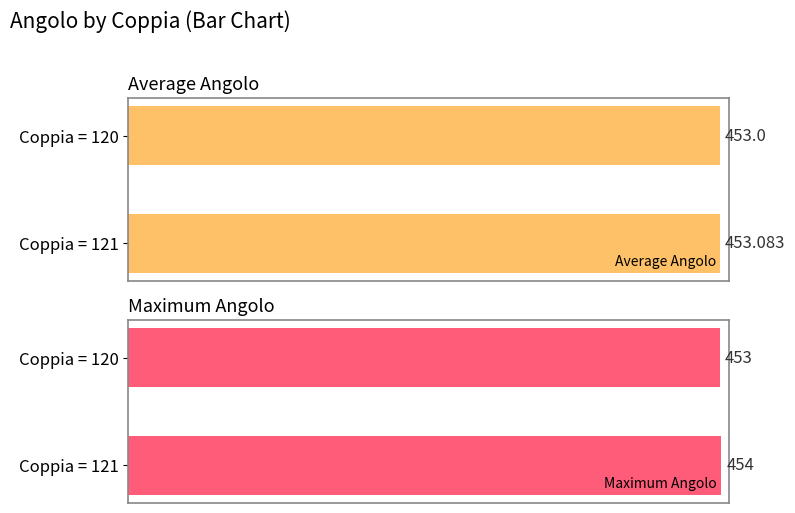

Count the Average Angolo values in the range 453 to 454.

2